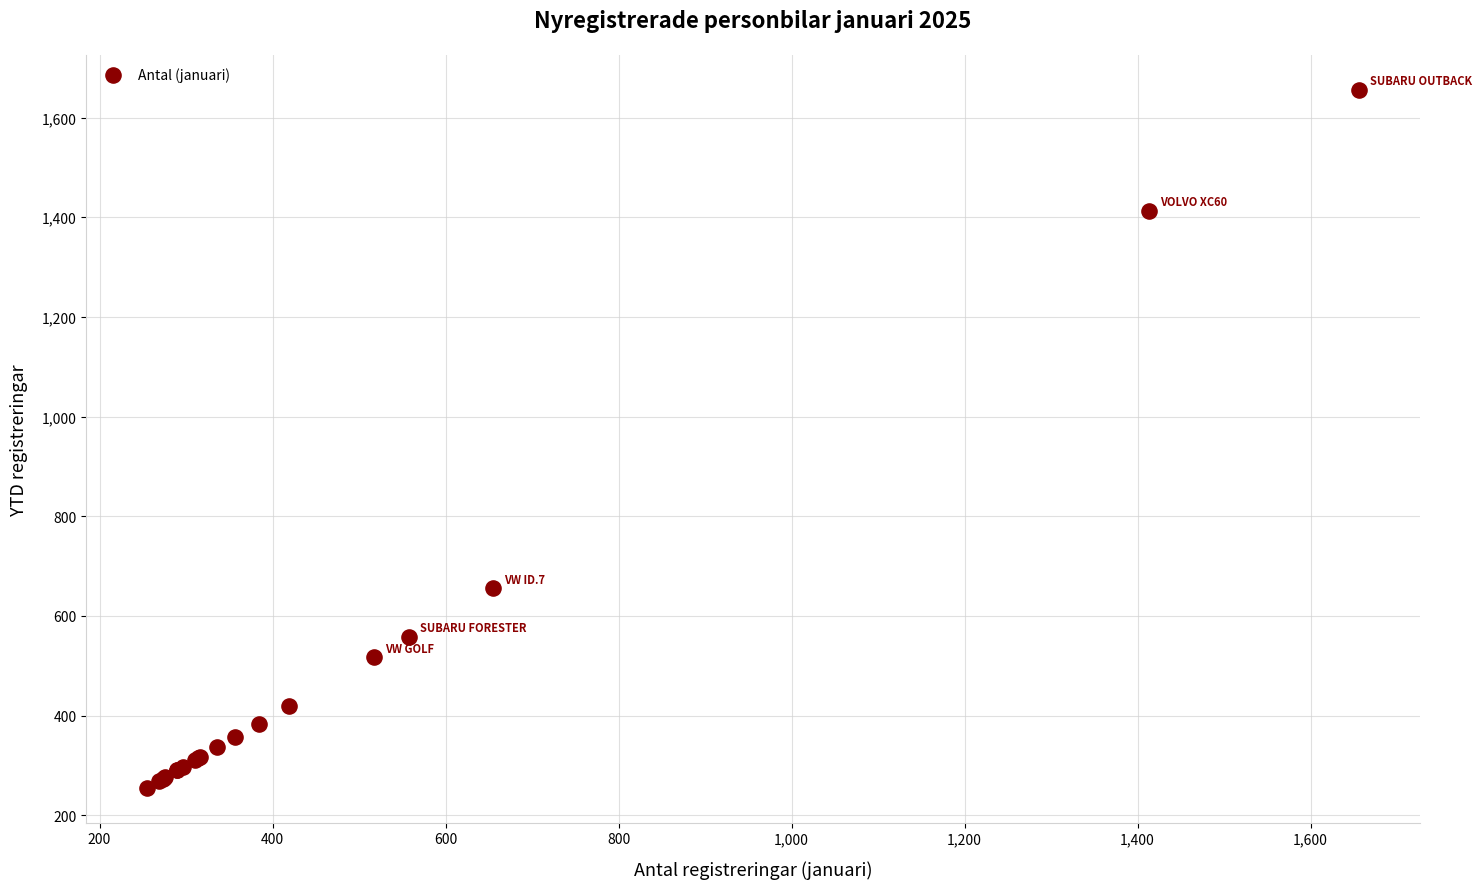

What Y value in the scatter plot is closest to 955?

655